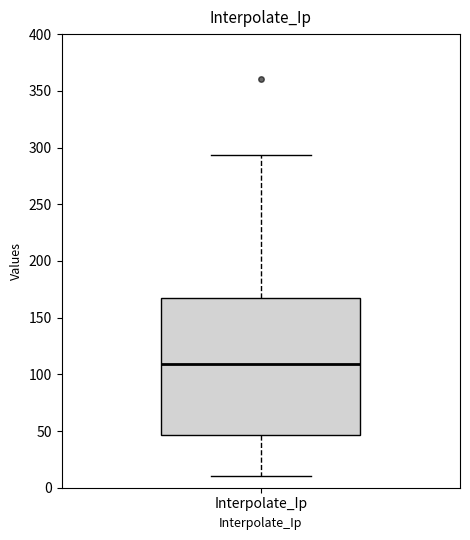

Where is the lower edge of the box for Interpolate_Ip on the y-axis? The values are not printed on the chart, so give them approximately, as read against the axis.

45